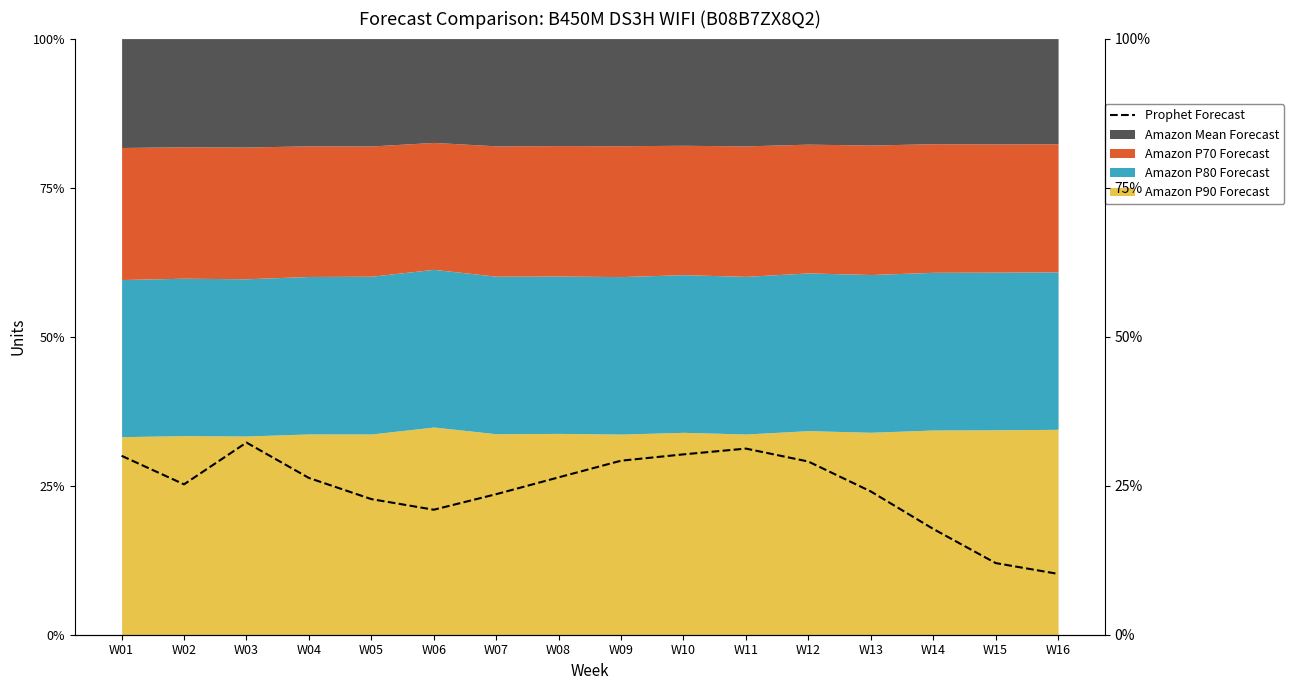

Is it true that the value at W06 is 0.1?

False